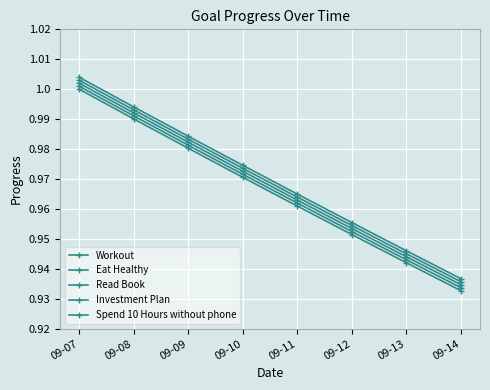

How many lines are shown in the chart?

5